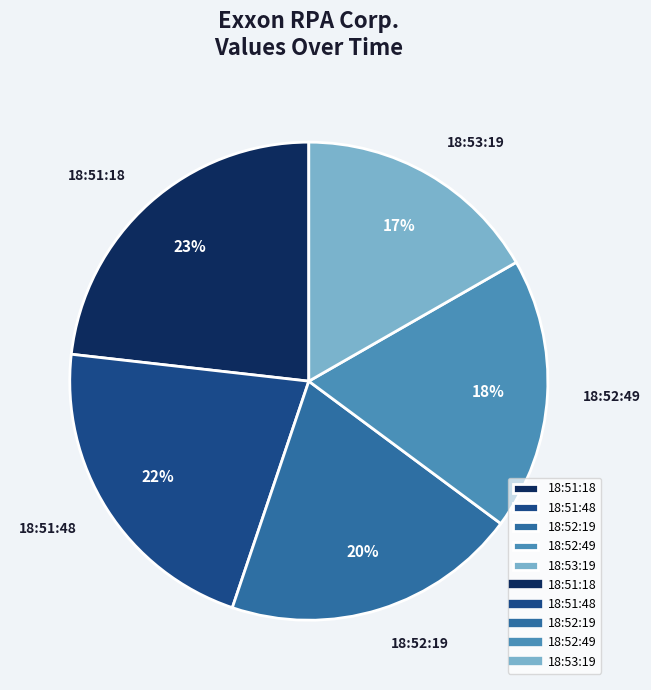

Which category has the smallest portion of the pie?

18:53:19